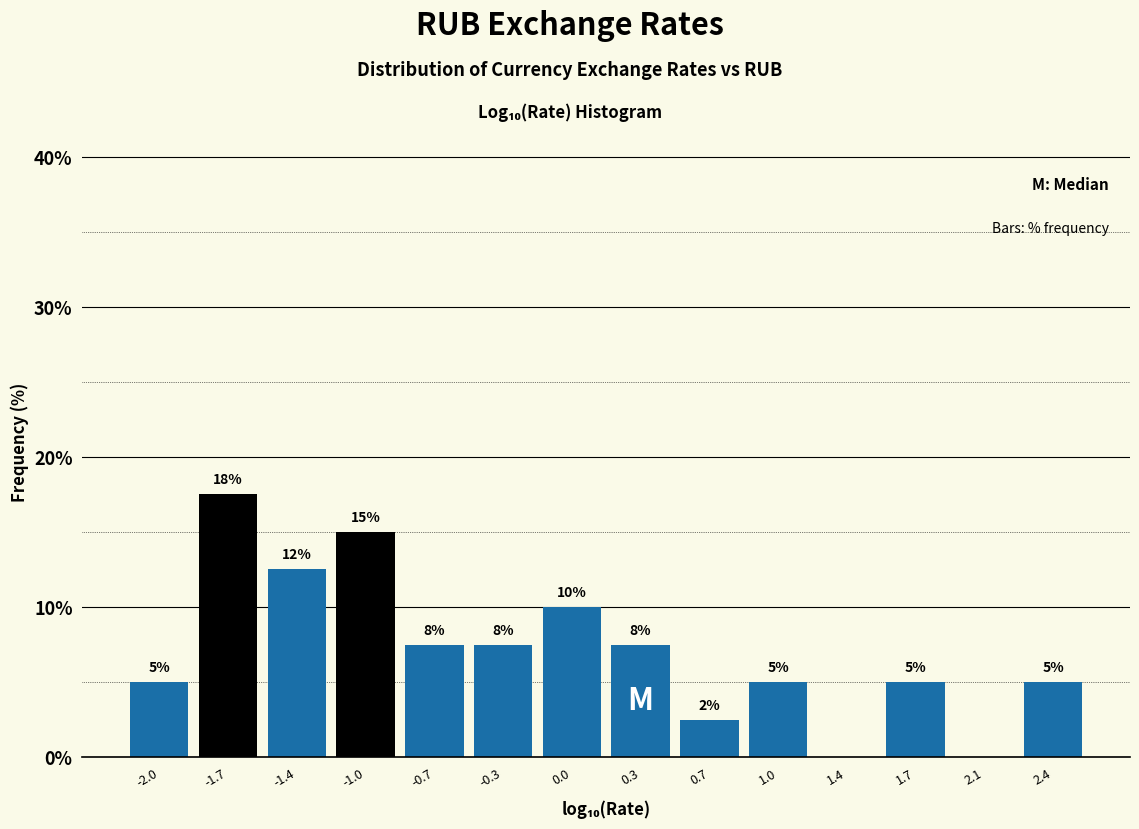

Over which range of the x-axis is the bar tallest?

-1.85 to -1.55